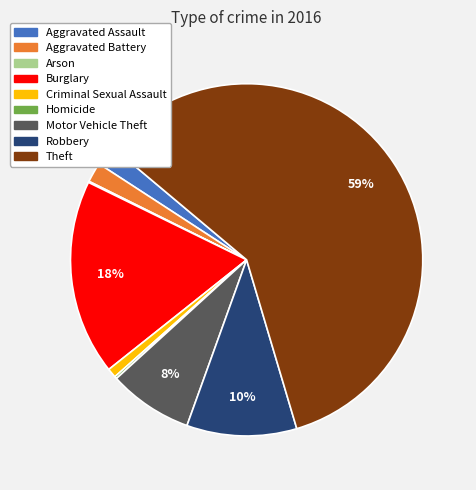

Which slice represents more than half of the pie?

Theft